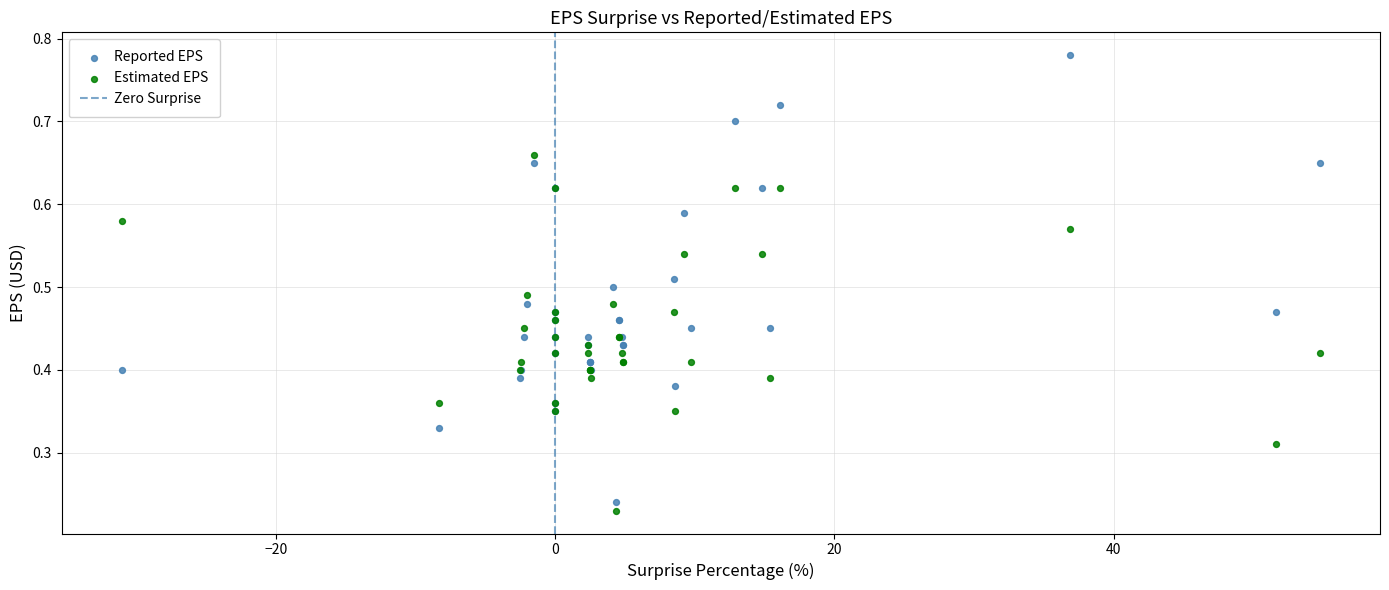

Which series has the widest spread of Y values?

Reported EPS